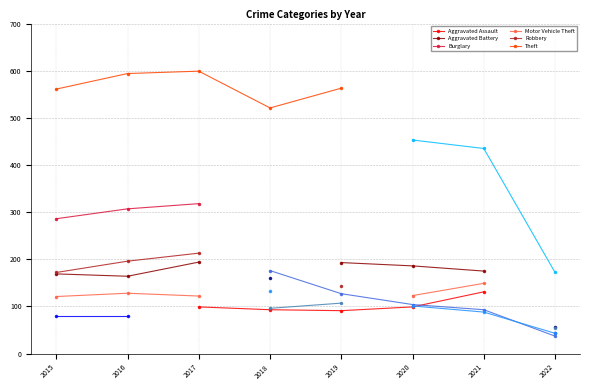

What is the highest value of the Motor Vehicle Theft series?

149.0